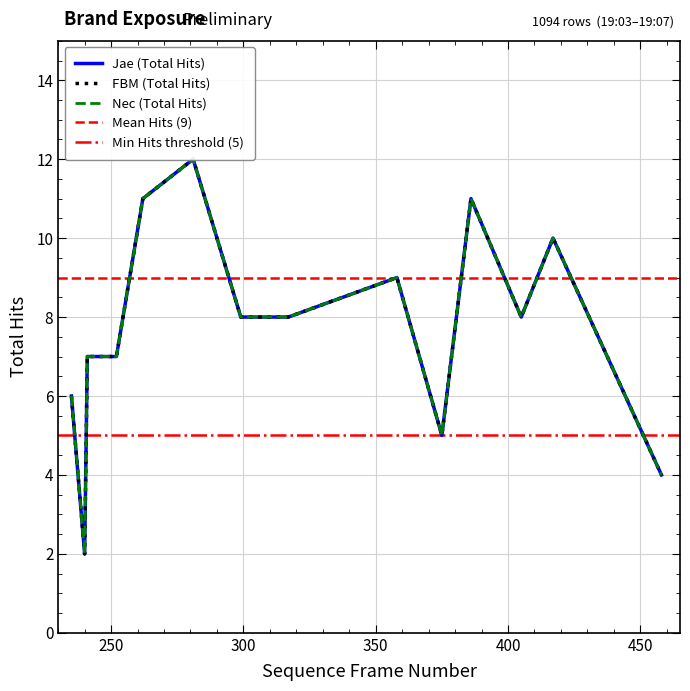

The FBM series shows 6 at 10. True or false?

False